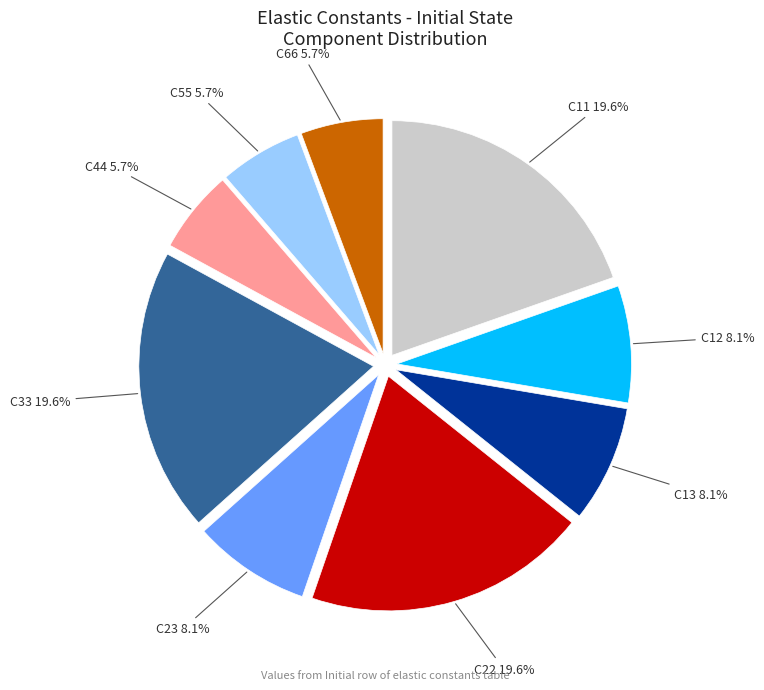

How many slices are in this pie chart?

9